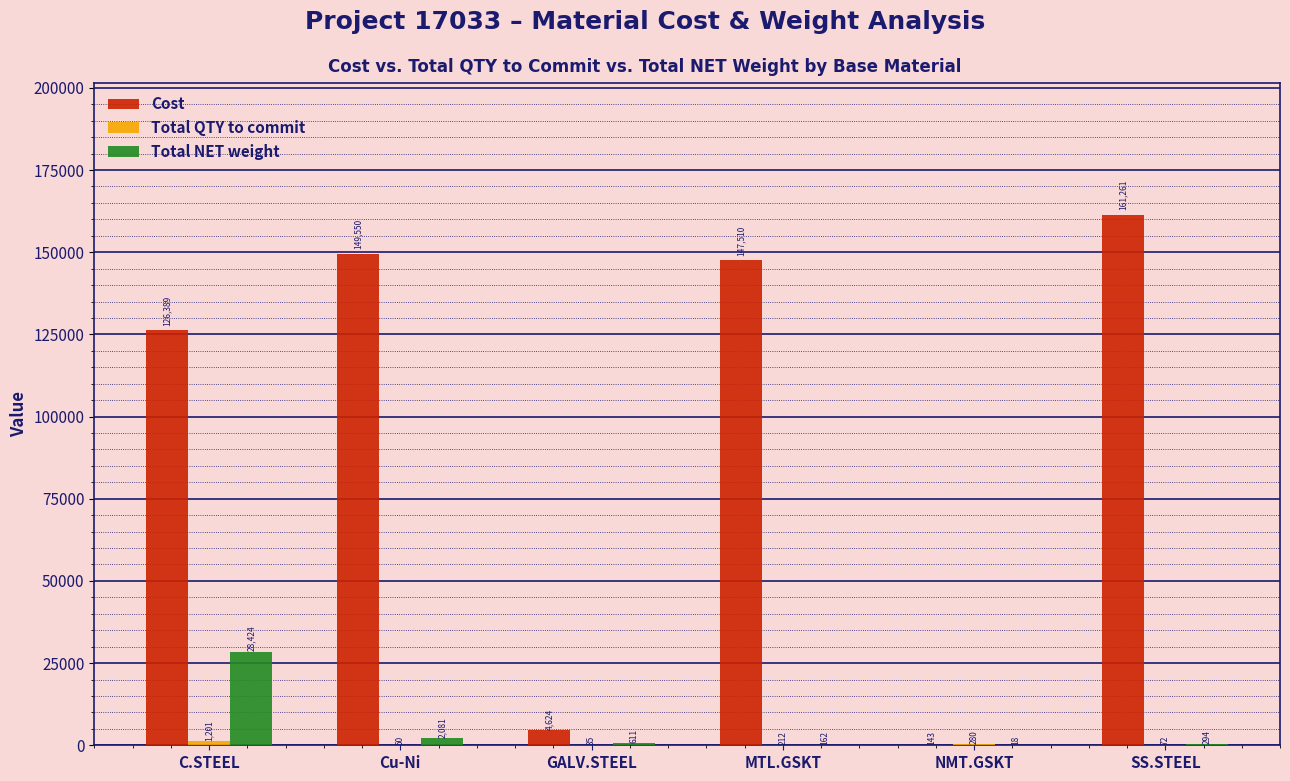

Is it true that Cost equals 166940.0 at C.STEEL?

False